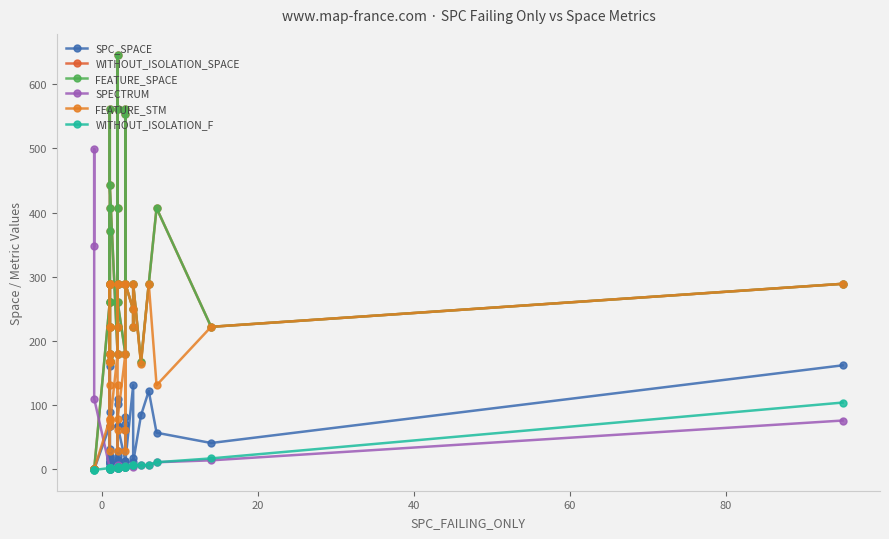

Reading right to left, extract all data points from this chart.

SPC_SPACE: 162	41	57	122	84	11	18	131	13	71	82	62	13	68	109	29	102	67	14	21	14	7	11	14	12	2	32	21	11	10	68	161	18	10	90	18	68	0	0	0
WITHOUT_ISOLATION_SPACE: 289	222	407	289	167	289	222	249	289	289	554	561	180	261	407	561	646	289	222	289	180	443	561	167	180	168	371	289	180	261	289	289	222	167	407	222	261	0	0	0
FEATURE_SPACE: 289	222	407	289	167	289	222	249	289	289	554	561	180	261	407	561	646	289	222	289	180	443	561	167	180	168	371	289	180	261	289	289	222	167	407	222	261	0	0	0
SPECTRUM: 76	14	11	6	6	6	6	3	4	4	3	5	3	6	2	3	2	2	2	3	3	2	2	1	2	2	1	1	2	2	1	2	2	2	2	2	2	110	499	348
FEATURE_STM: 289	222	131	289	164	289	222	249	289	289	61	29	180	78	131	29	61	289	222	289	180	68	29	167	180	168	75	289	180	78	289	289	222	167	131	222	78	0	0	0
WITHOUT_ISOLATION_F: 104	17	11	7	6	6	6	6	4	4	3	5	3	3	2	3	2	2	2	3	3	2	2	1	2	2	1	1	2	2	1	2	2	2	2	2	2	-1	-1	-1